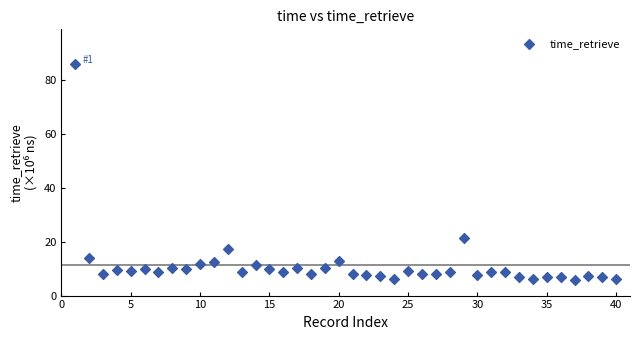

What is the range of Y values (max minus min)?

80.3